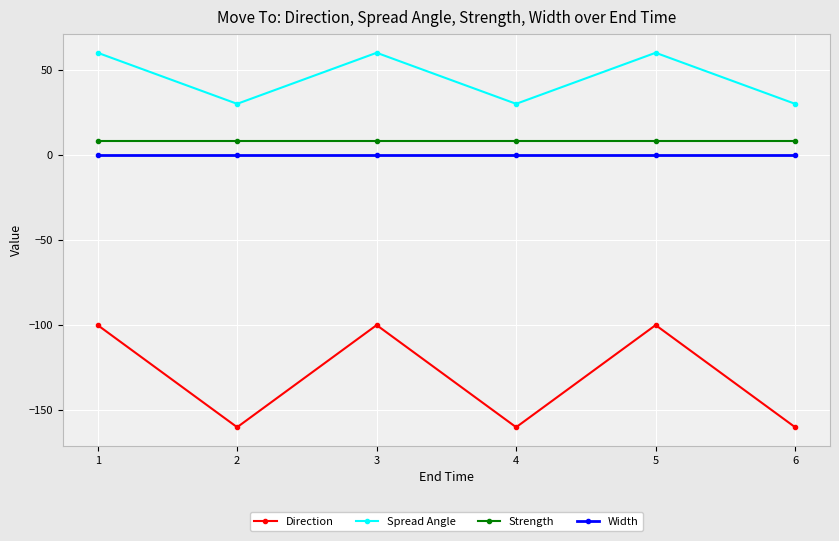

Reading left to right, extract all data points from this chart.

Direction: 1=-100	2=-160	3=-100	4=-160	5=-100	6=-160
Spread Angle: 1=60	2=30	3=60	4=30	5=60	6=30
Strength: 1=8	2=8	3=8	4=8	5=8	6=8
Width: 1=0	2=0	3=0	4=0	5=0	6=0